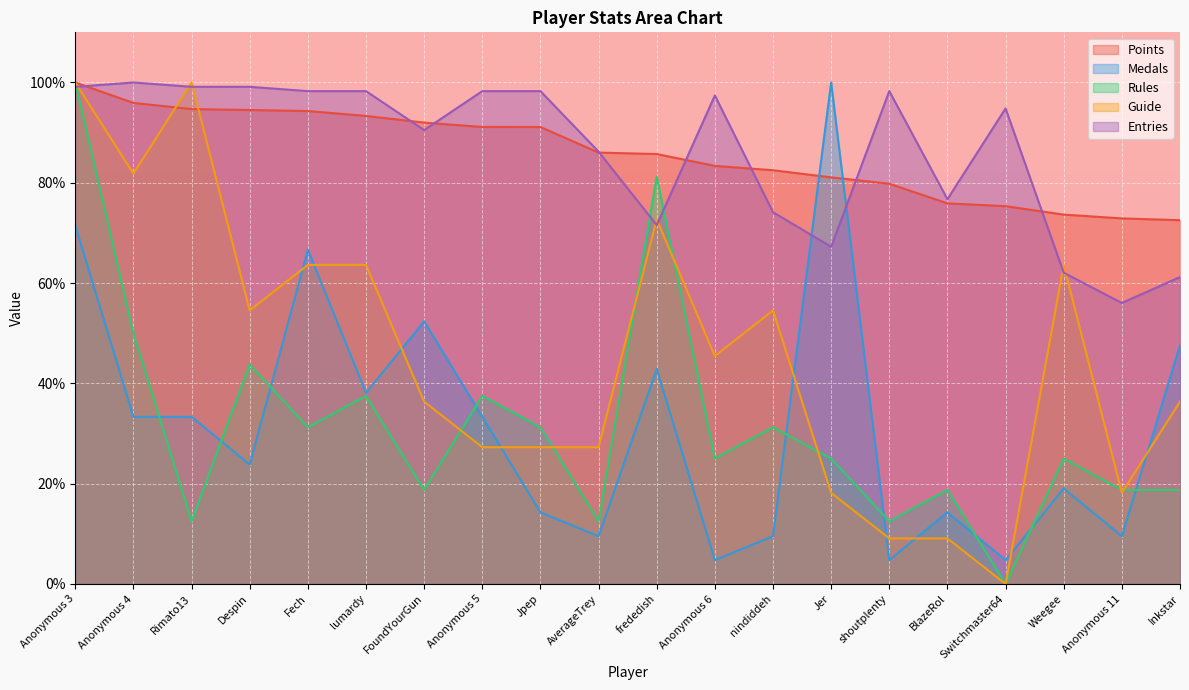

How many lines are shown in the chart?

5